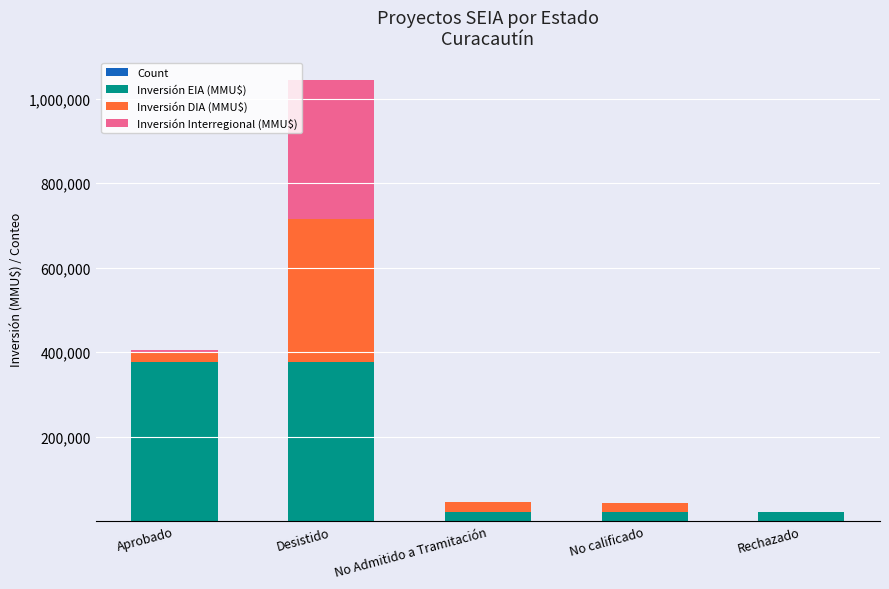

At which category is the sum across all series the highest?

Desistido